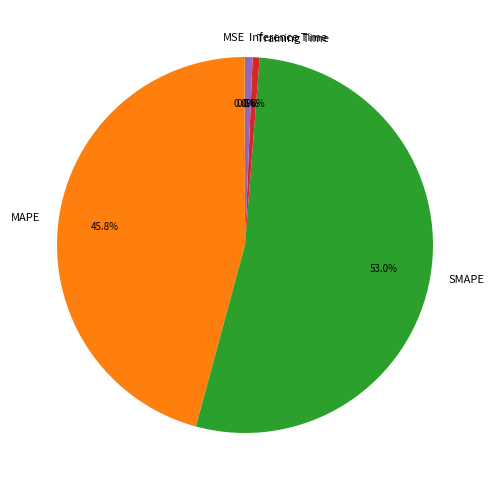

To the nearest percent, what portion does Training Time represent?

1%